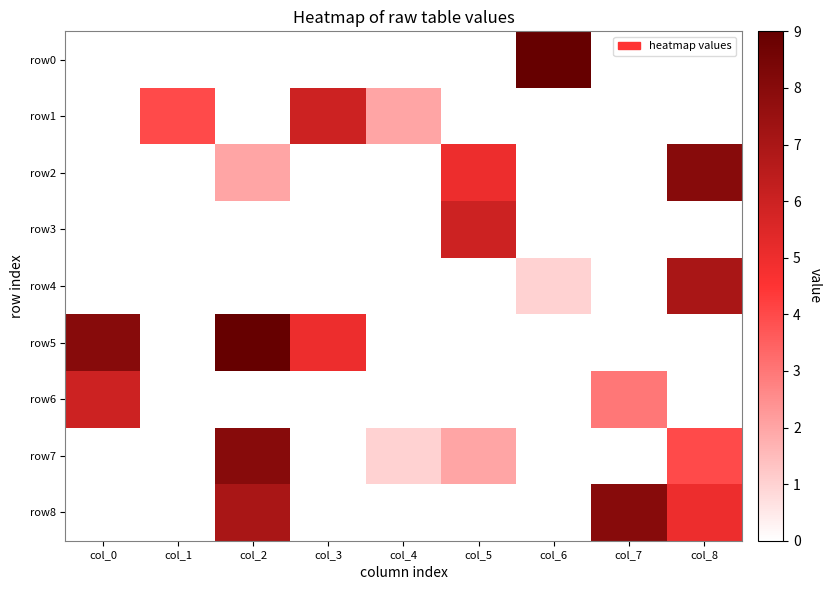

At col_1, list the series in order from largest to smallest.

row1, row0, row2, row3, row4, row5, row6, row7, row8